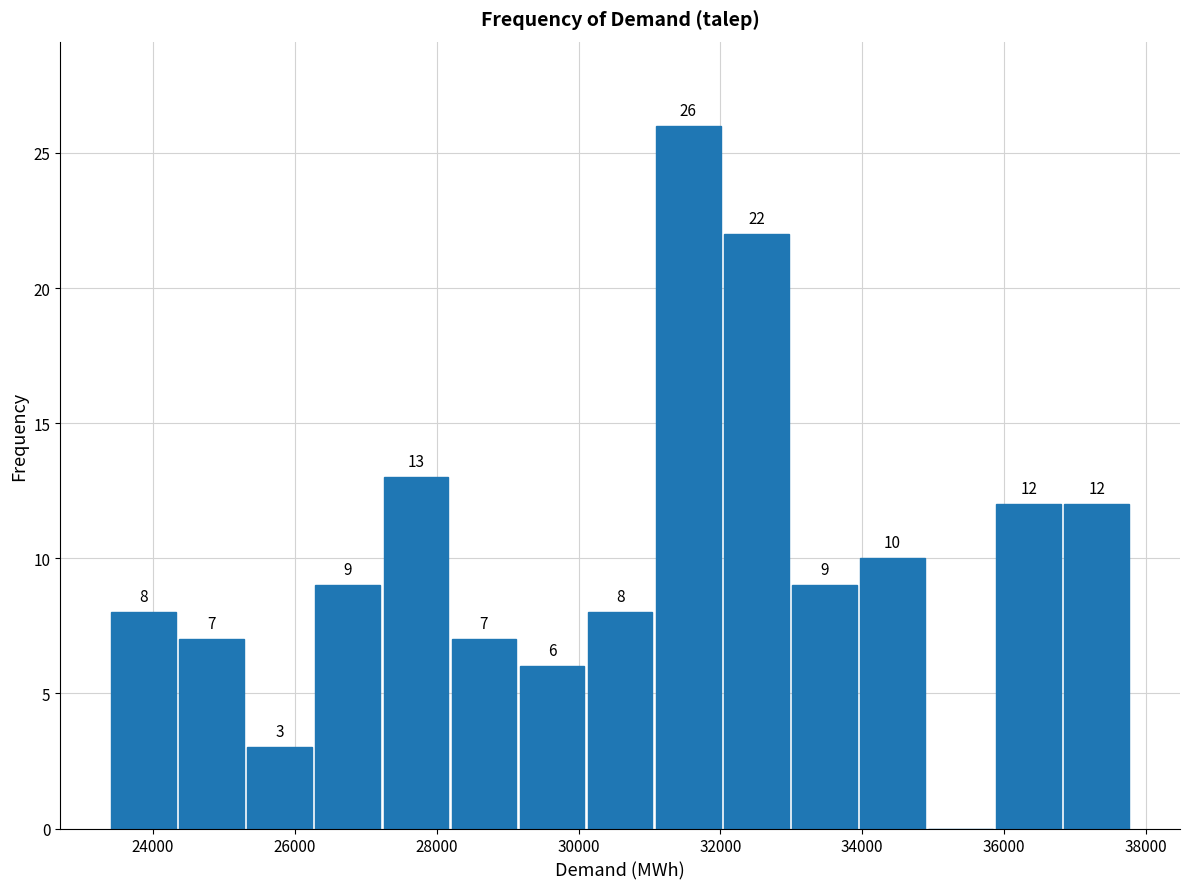

Over which range of the x-axis is the bar tallest?

31000 to 32000